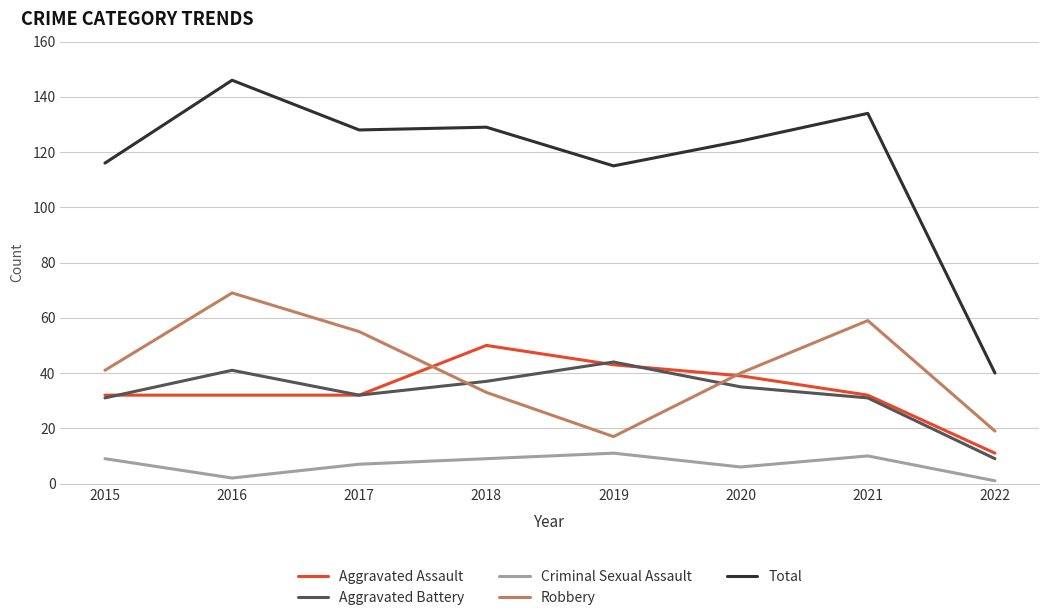

What is the minimum value for Aggravated Assault?

11